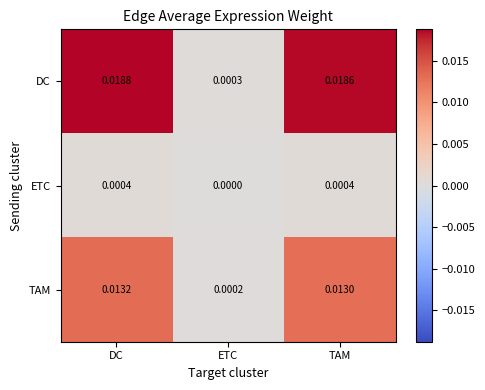

Rank the series at TAM from lowest to highest value.

ETC, TAM, DC